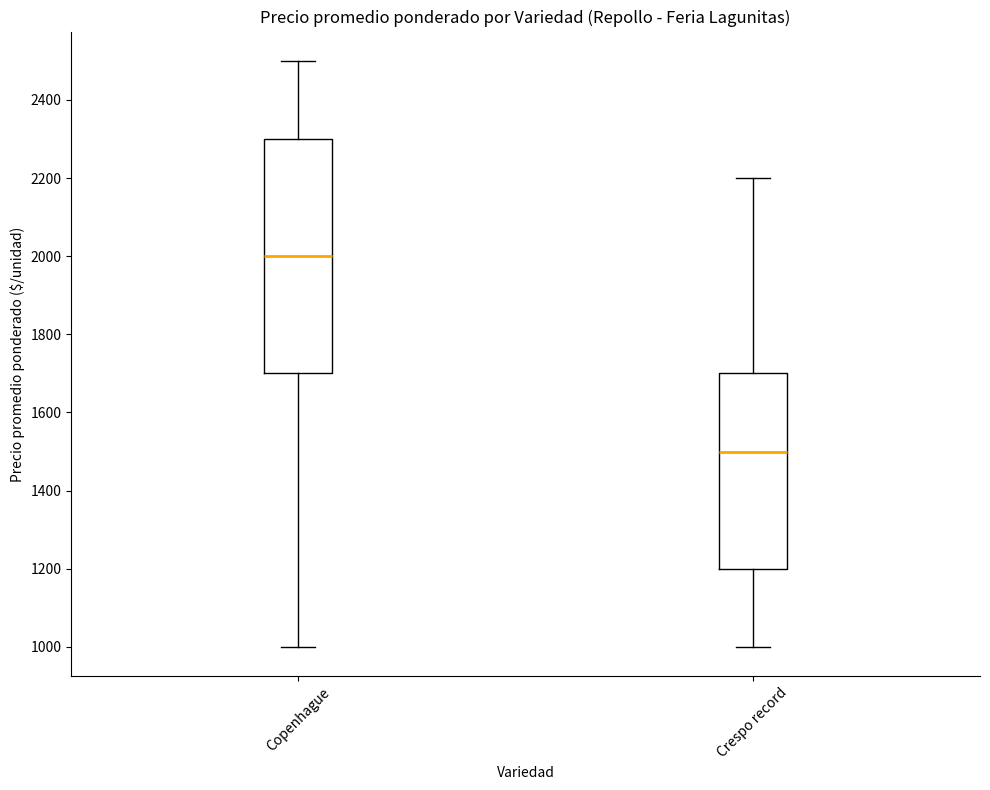

Which box is the tallest, from its lower edge to its upper edge?

Copenhague